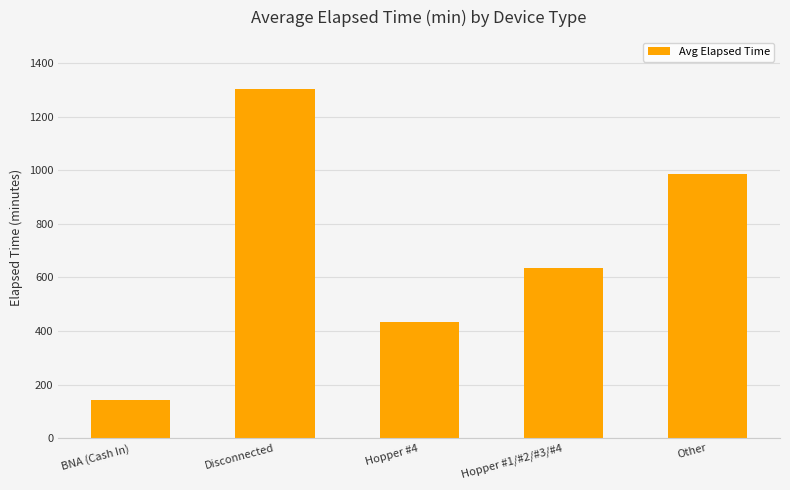

Are the bars horizontal?

No